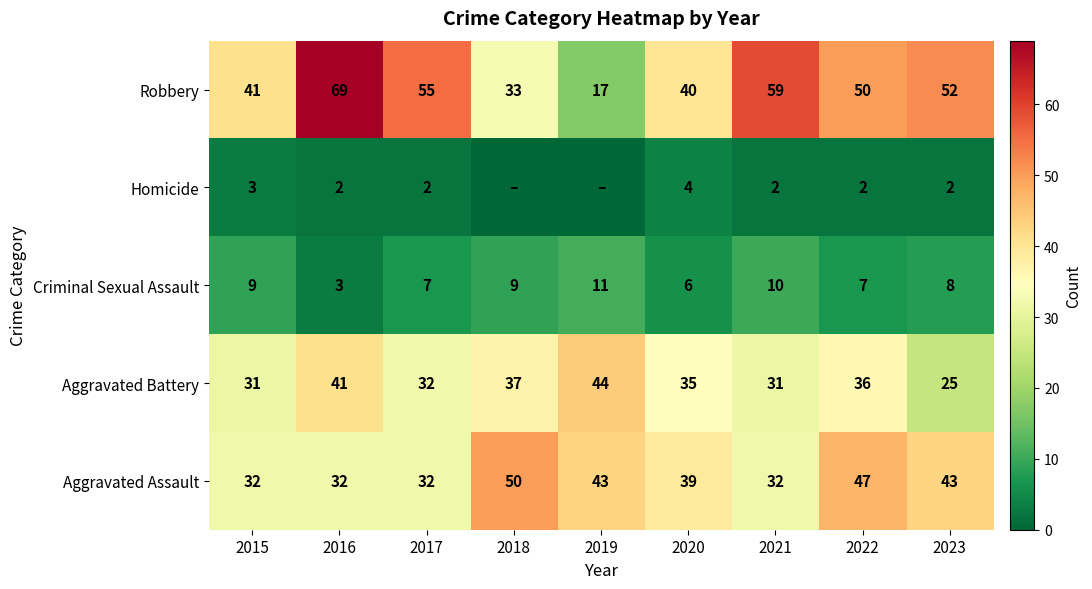

At 2020, list the series in order from largest to smallest.

Robbery, Aggravated Assault, Aggravated Battery, Criminal Sexual Assault, Homicide